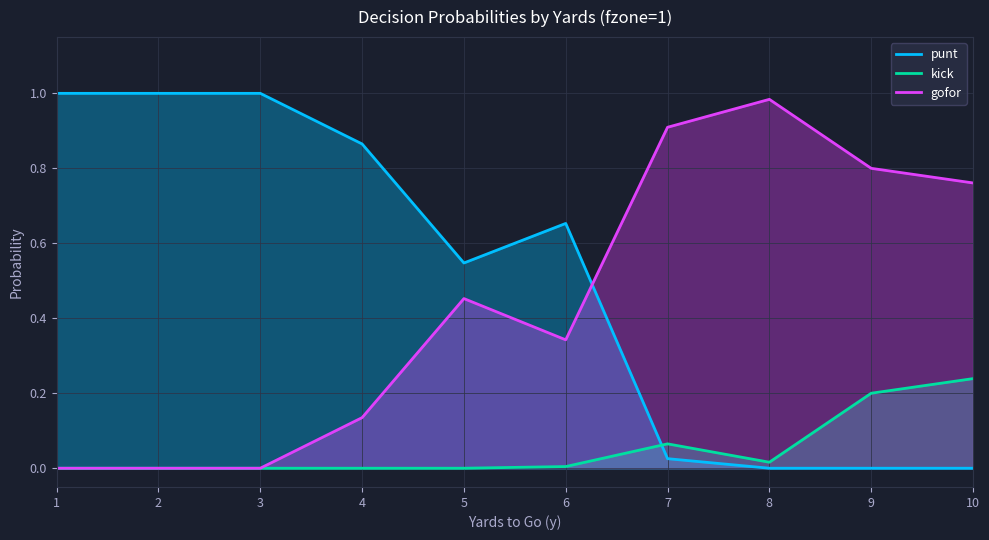

True or false: gofor and kick intersect in this chart.

True